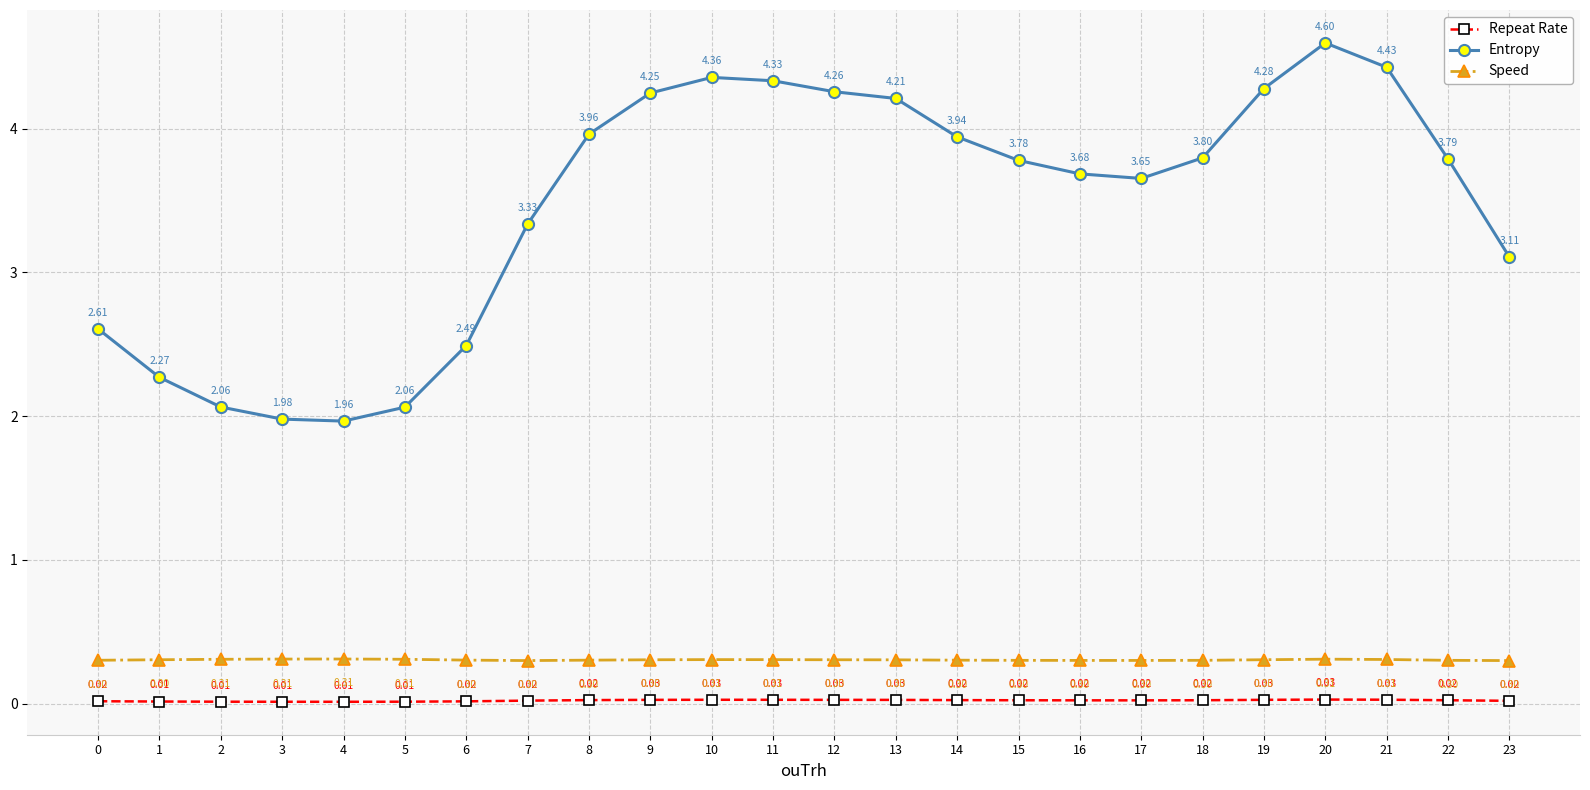

Is the value of Speed at 20 greater than the value of Entropy at 3?

No